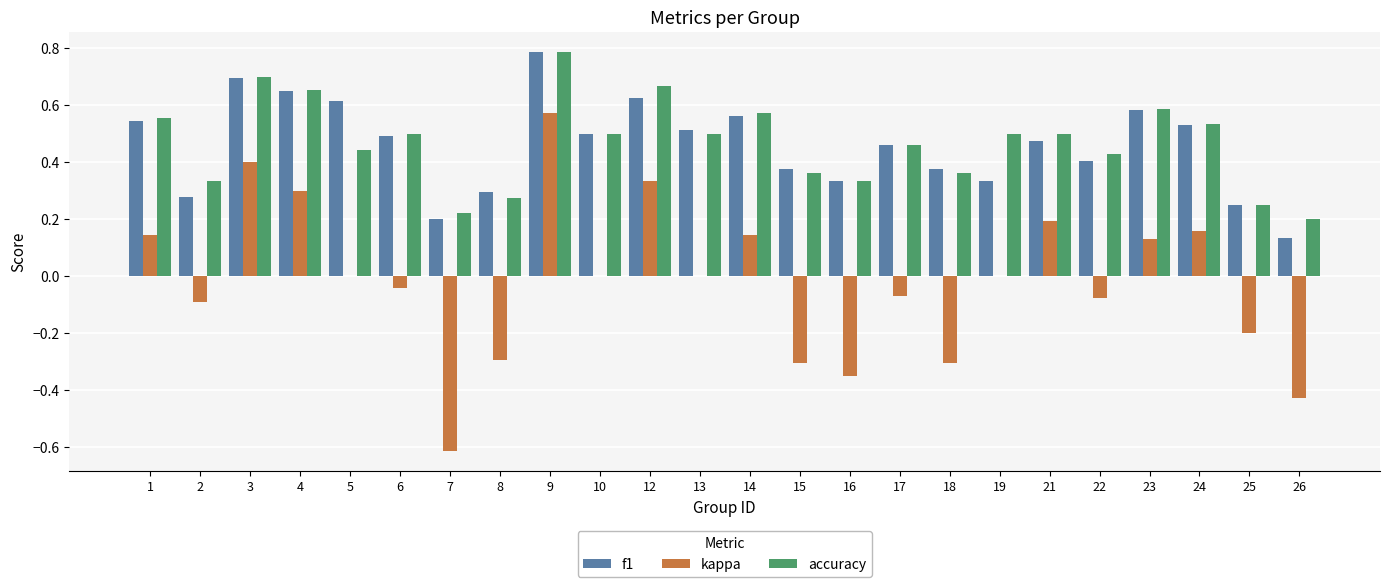

Which category has the highest value across all series?

9